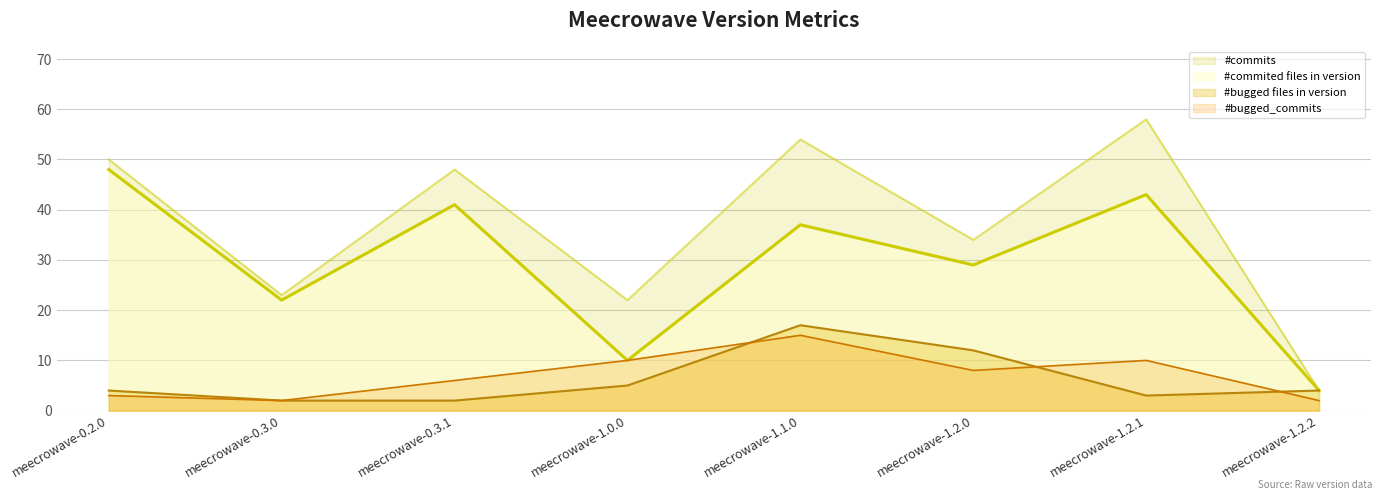

Does the chart display data point markers on the line(s)?

No